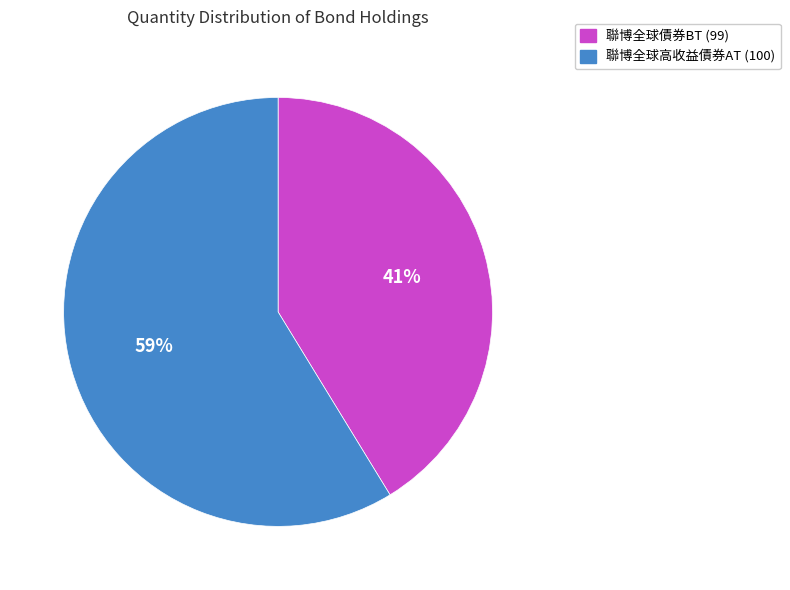

Is the sum of 聯博全球債券BT (99) and 聯博全球高收益債券AT (100) greater than half?

Yes